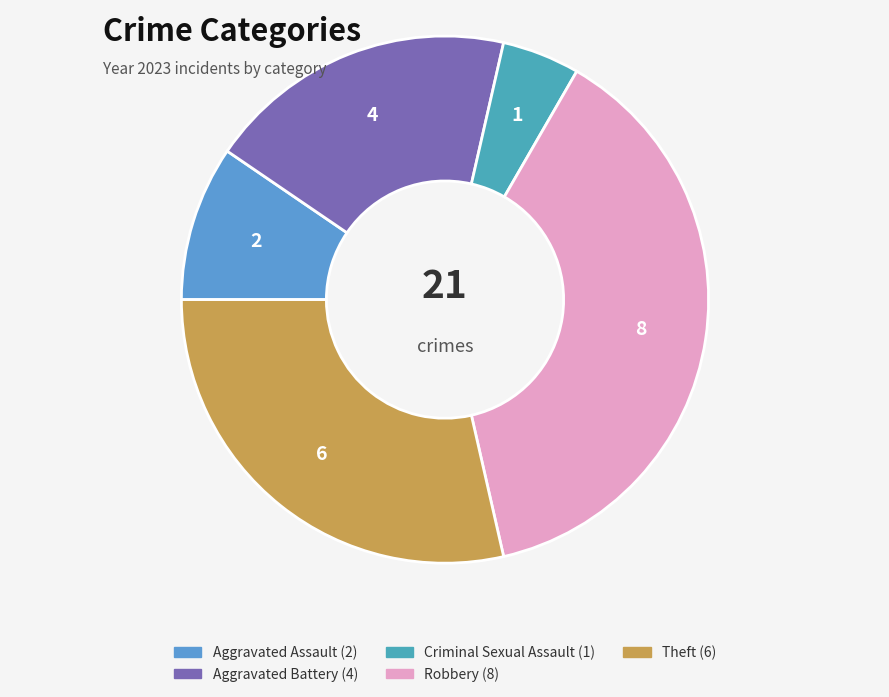

How many slices are in this pie chart?

5